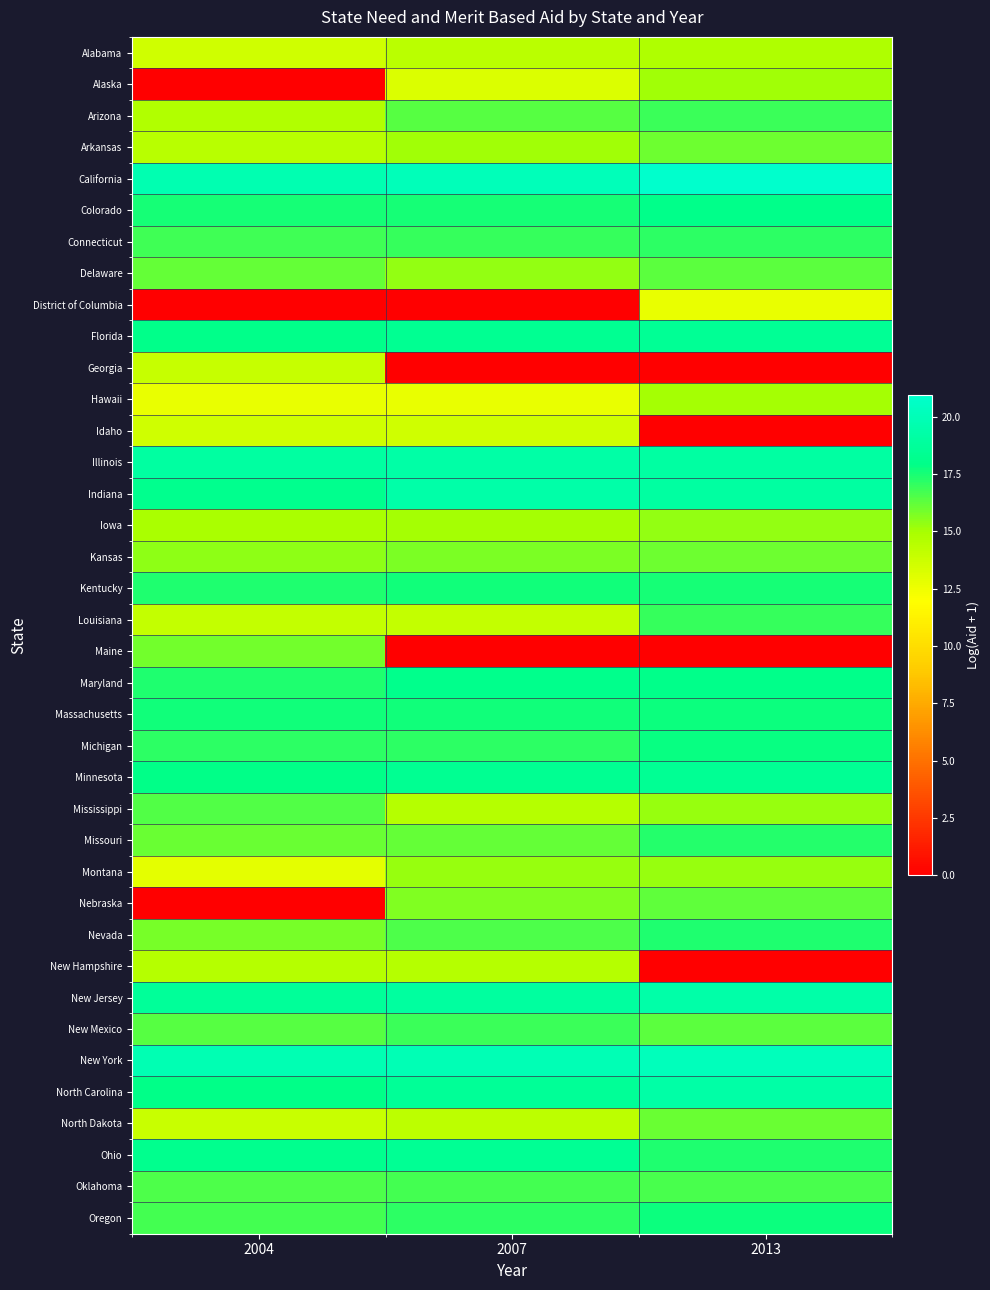

Reading left to right, extract all data points from this chart.

Alabama: 2004=13.6	2007=14.4	2013=14.7
Alaska: 2004=0.0	2007=13.2	2013=15.1
Arizona: 2004=14.7	2007=16.4	2013=16.9
Arkansas: 2004=14.4	2007=15.1	2013=16.0
California: 2004=19.8	2007=20.1	2013=20.9
Colorado: 2004=17.6	2007=17.6	2013=18.1
Connecticut: 2004=16.8	2007=16.9	2013=17.1
Delaware: 2004=16.2	2007=15.3	2013=16.3
District of Columbia: 2004=0.0	2007=0.0	2013=12.7
Florida: 2004=18.1	2007=18.4	2013=18.5
Georgia: 2004=13.9	2007=0.0	2013=0.0
Hawaii: 2004=12.7	2007=12.7	2013=15.0
Idaho: 2004=13.6	2007=13.6	2013=0.0
Illinois: 2004=19.0	2007=19.3	2013=19.1
Indiana: 2004=18.2	2007=19.3	2013=19.0
Iowa: 2004=14.9	2007=15.0	2013=15.4
Kansas: 2004=15.4	2007=15.8	2013=16.0
Kentucky: 2004=17.4	2007=17.6	2013=17.5
Louisiana: 2004=14.0	2007=14.0	2013=17.0
Maine: 2004=15.9	2007=0.0	2013=0.0
Maryland: 2004=17.4	2007=18.1	2013=18.0
Massachusetts: 2004=17.6	2007=17.6	2013=17.7
Michigan: 2004=17.2	2007=17.1	2013=17.8
Minnesota: 2004=17.9	2007=18.4	2013=18.5
Mississippi: 2004=16.5	2007=14.5	2013=15.3
Missouri: 2004=16.1	2007=16.1	2013=17.3
Montana: 2004=12.9	2007=15.3	2013=15.2
Nebraska: 2004=0.0	2007=15.7	2013=16.2
Nevada: 2004=15.9	2007=16.6	2013=17.4
New Hampshire: 2004=14.5	2007=14.5	2013=0.0
New Jersey: 2004=18.7	2007=18.9	2013=19.3
New Mexico: 2004=16.4	2007=16.9	2013=16.3
New York: 2004=19.9	2007=19.9	2013=20.2
North Carolina: 2004=17.9	2007=18.6	2013=19.3
North Dakota: 2004=13.9	2007=14.3	2013=16.1
Ohio: 2004=18.2	2007=18.4	2013=17.4
Oklahoma: 2004=16.6	2007=16.7	2013=16.7
Oregon: 2004=16.8	2007=17.2	2013=17.7